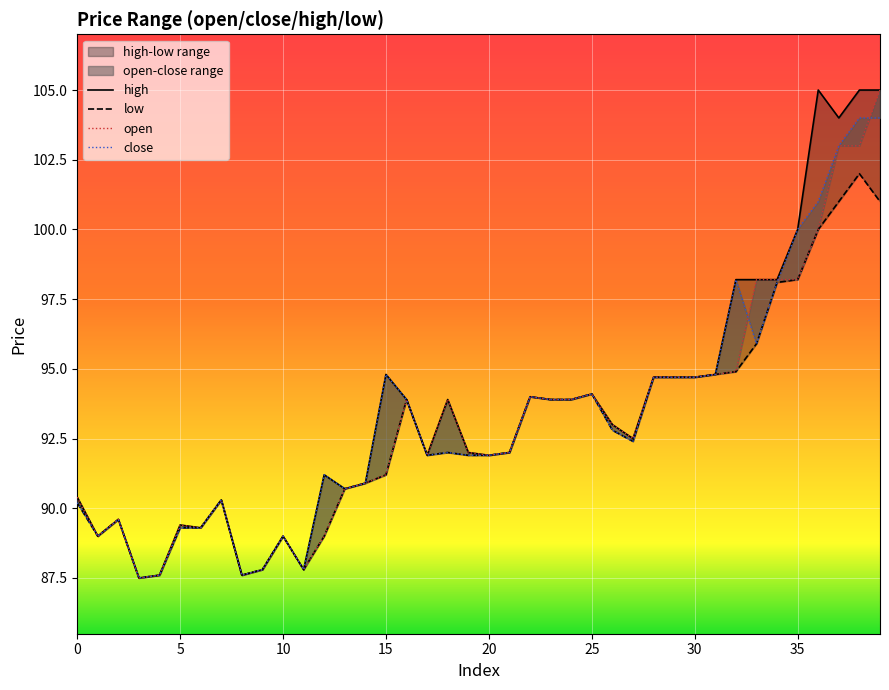

What is the value of the close point at the 15th from the left?

90.9